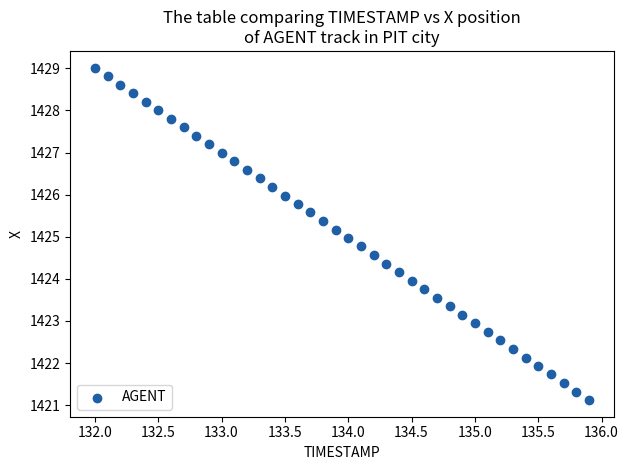

What is the range of X values (max minus min)?

3.9